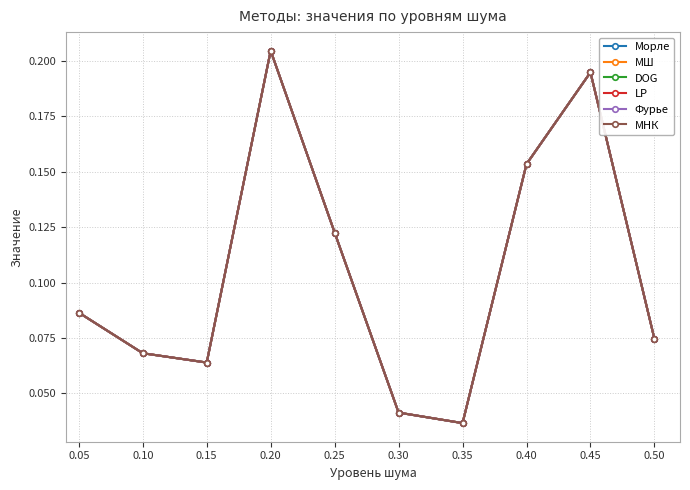

Between 0.10 and 0.30, which is larger?

0.10